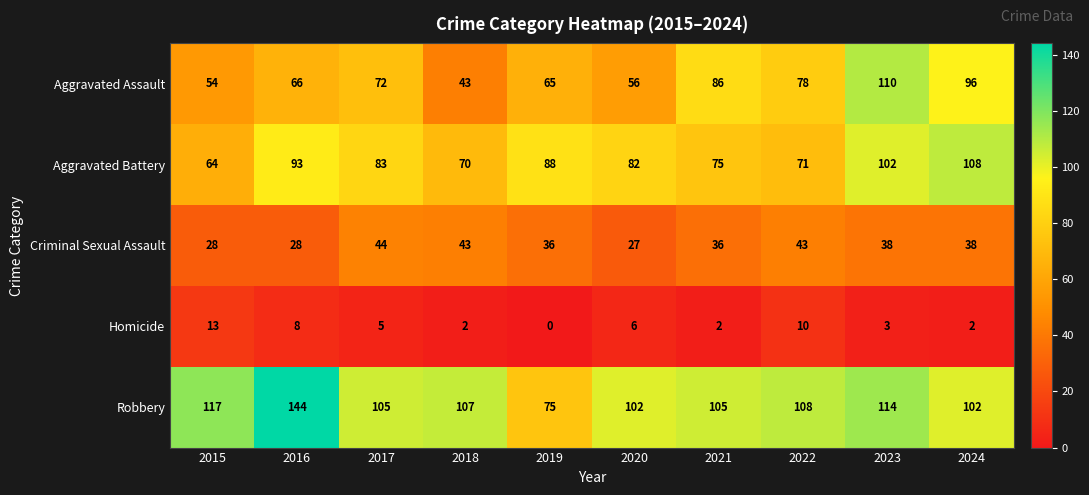

At which label does Aggravated Battery first exceed 83?

2016